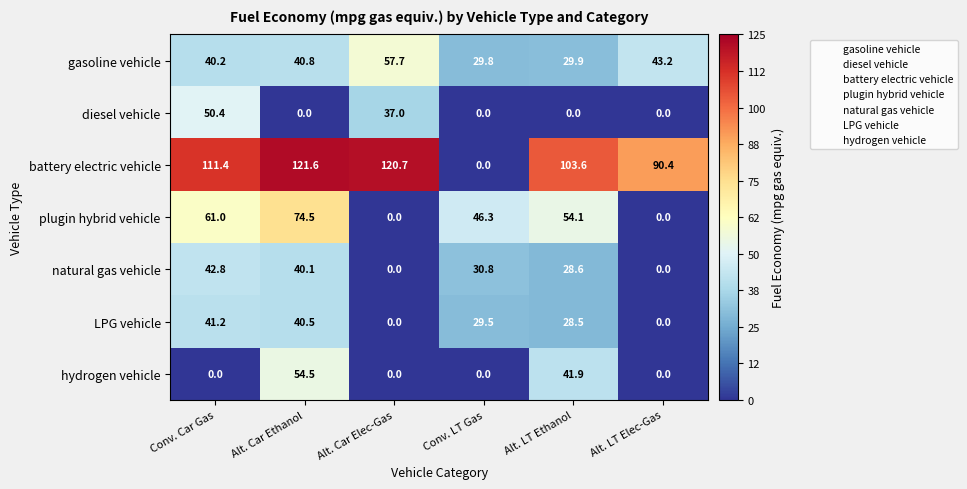

Between Alt. Car Ethanol and Conv. LT Gas, which series saw the biggest shift?

battery electric vehicle